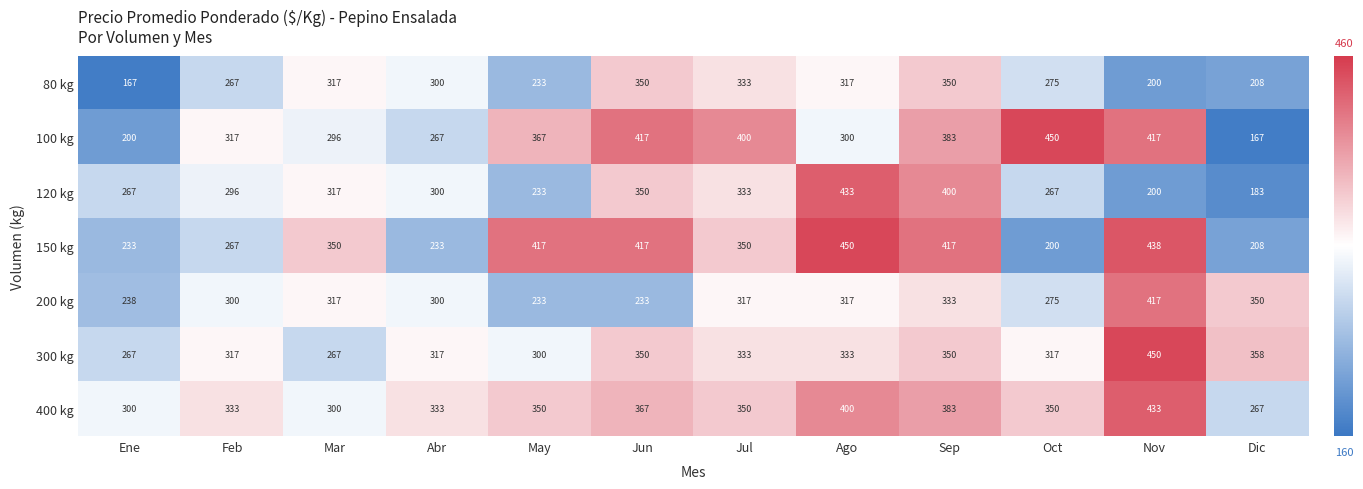

The value of 400 kg at Ene is 158. True or false?

False